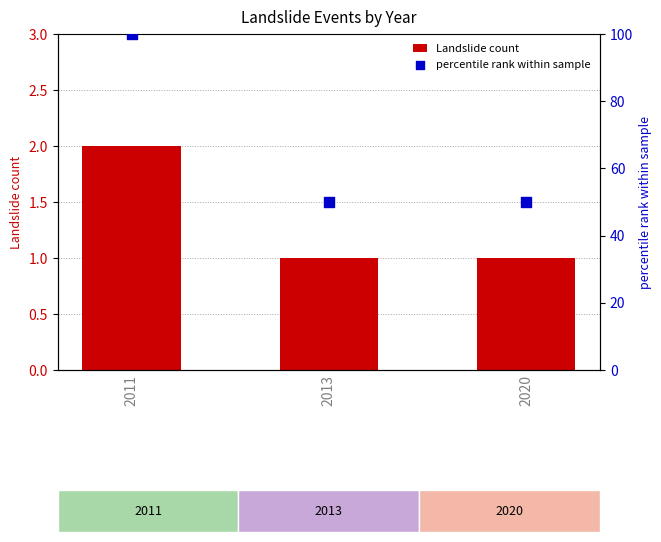

What is the total value across all series at 2011?

102